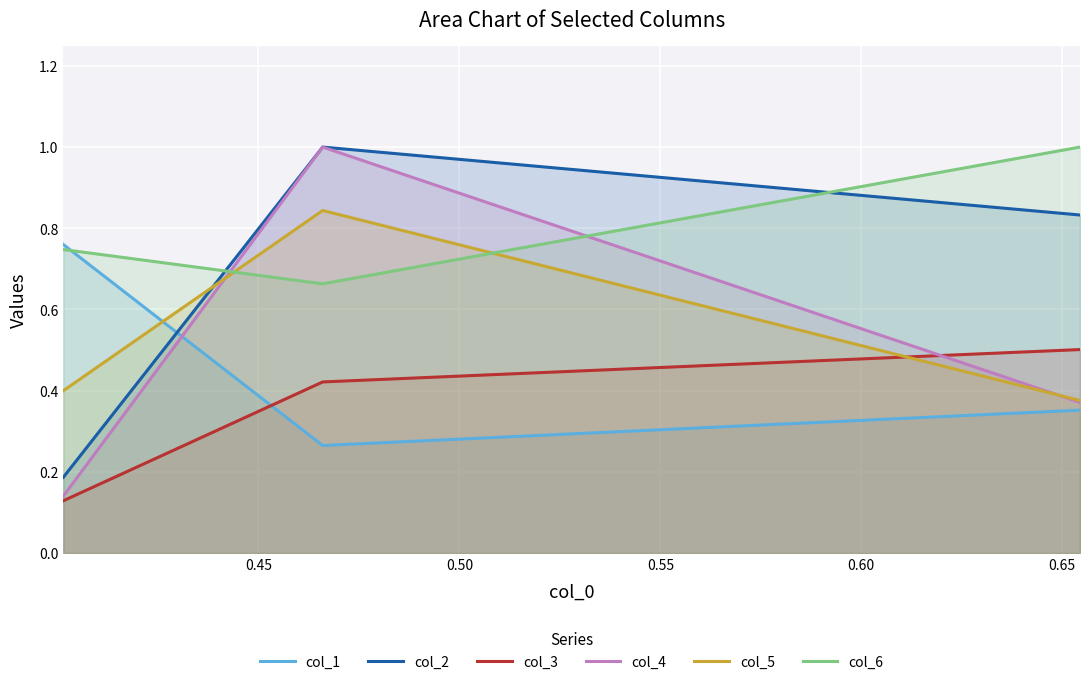

What is the value of the col_6 point at the 2nd from the left?

0.7